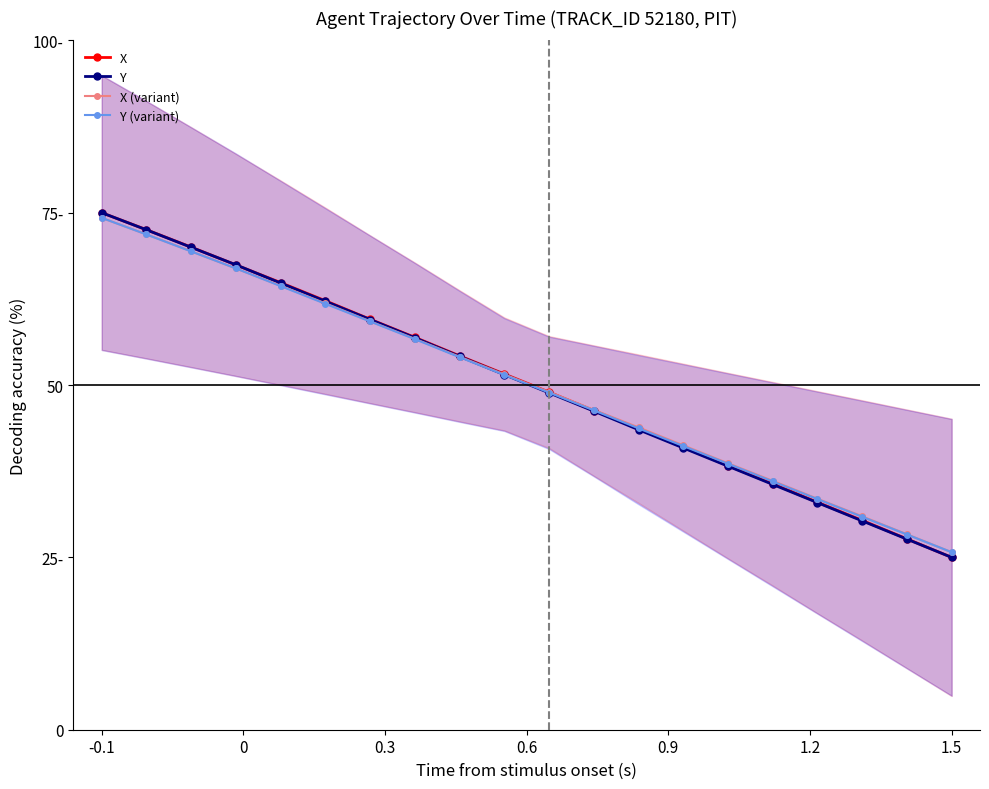

What is the sum of all X (variant) values?

1004.1